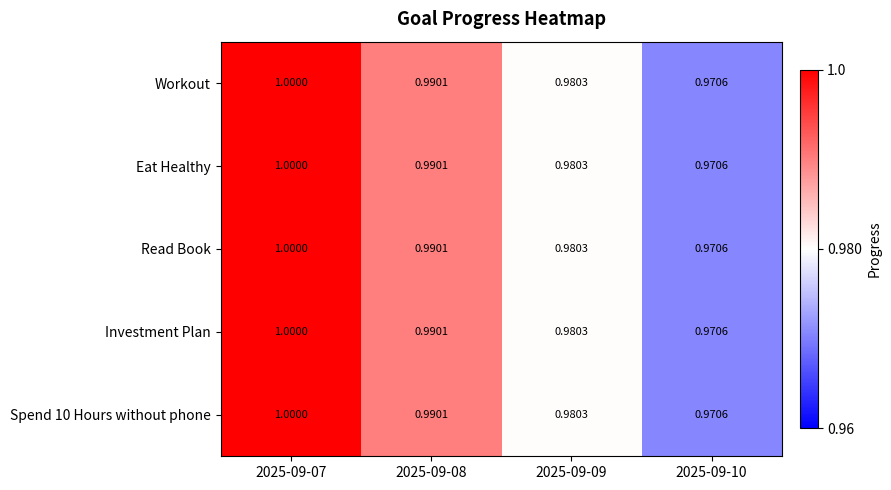

At which category does the chart reach its minimum across all series?

2025-09-10